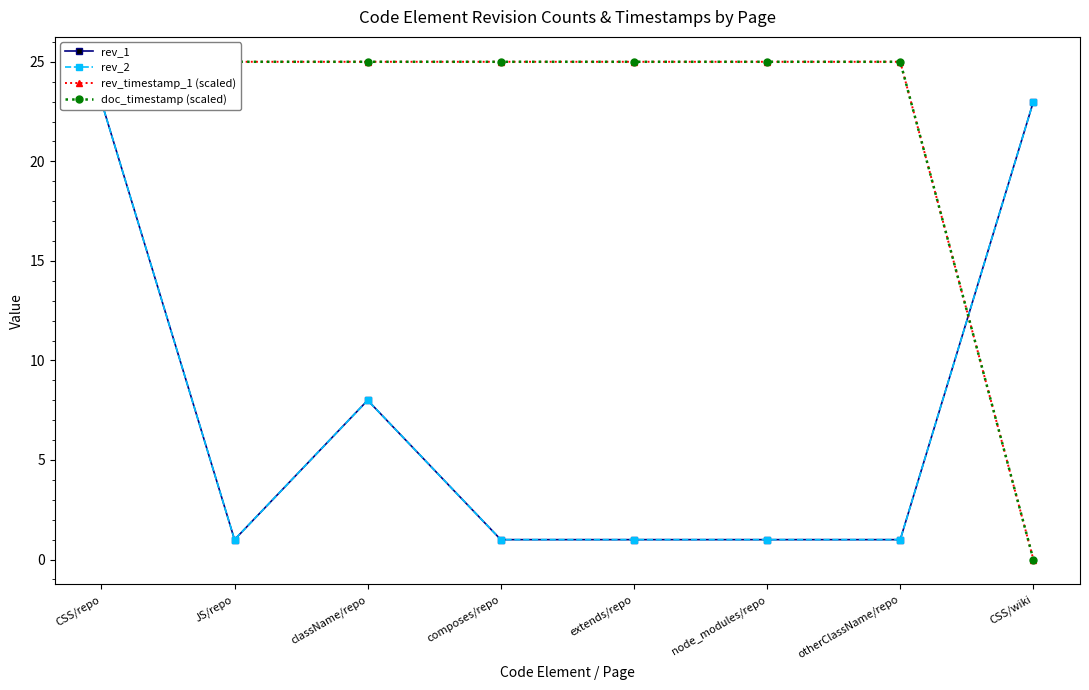

What position from the left is CSS/wiki?

8